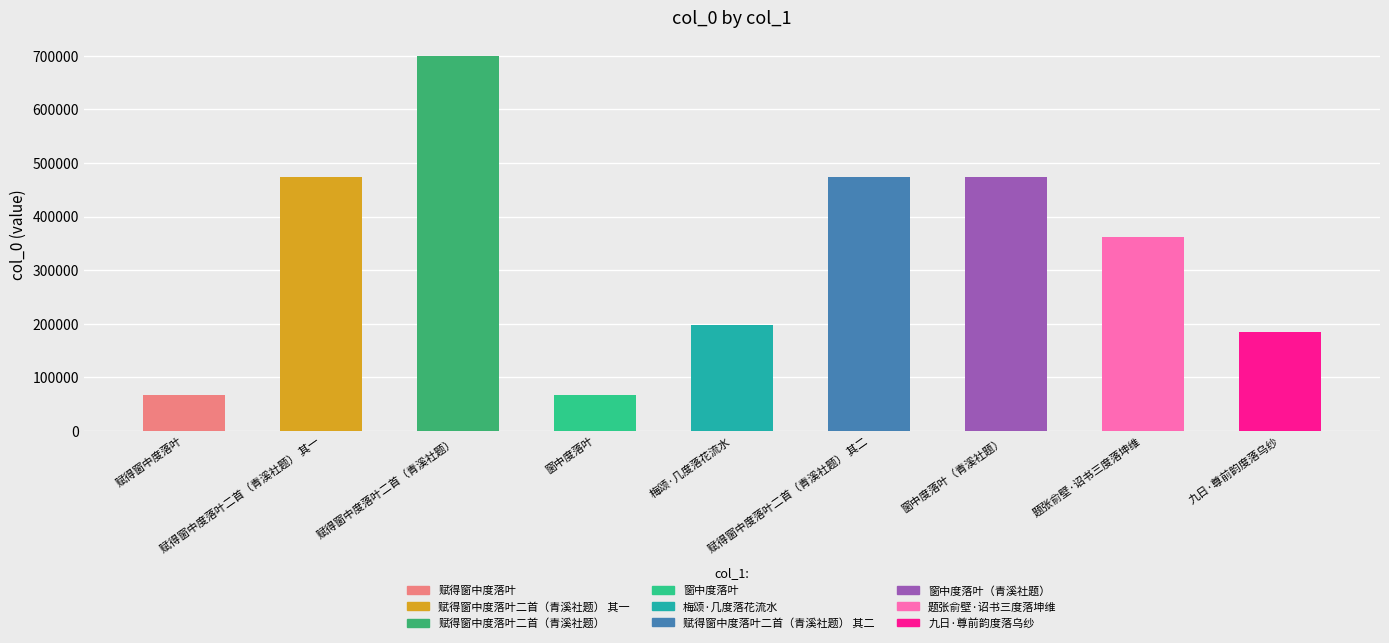

True or false: the data shows 241405 at 九日·尊前韵度落乌纱.

False